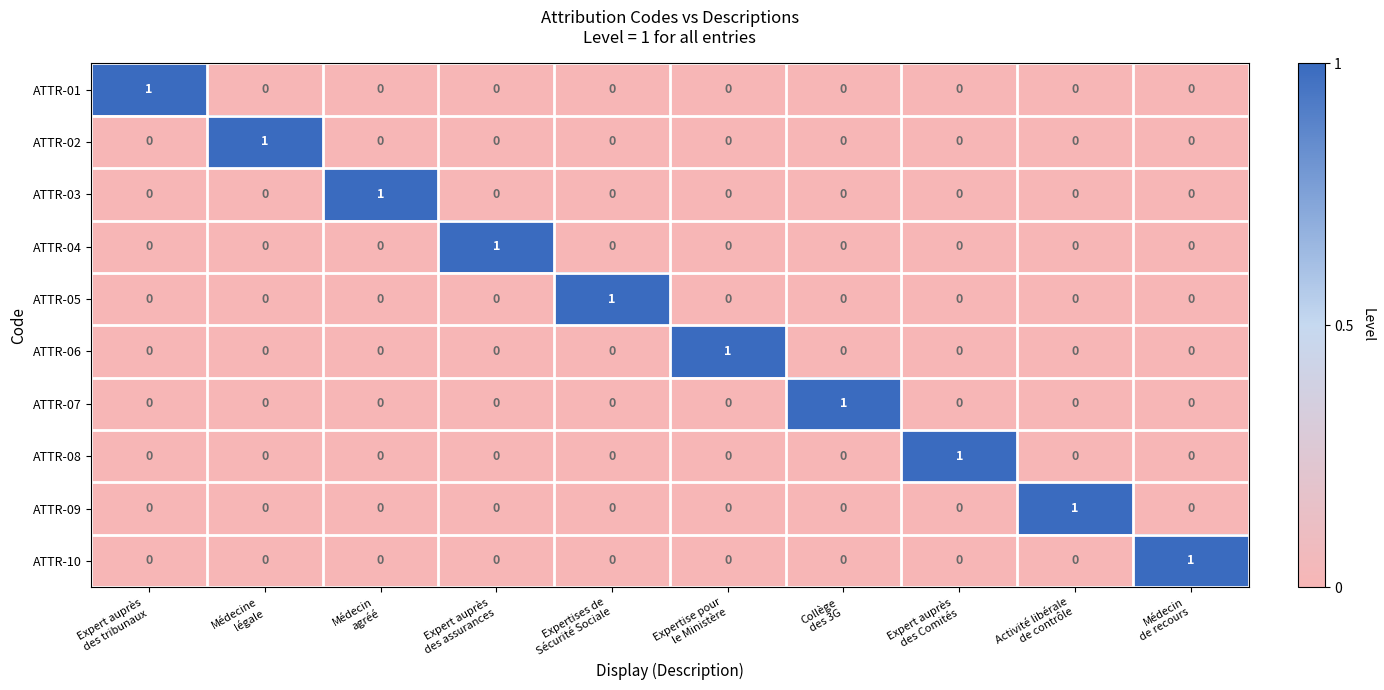

How many ATTR-04 values are between 0 and 1?

10